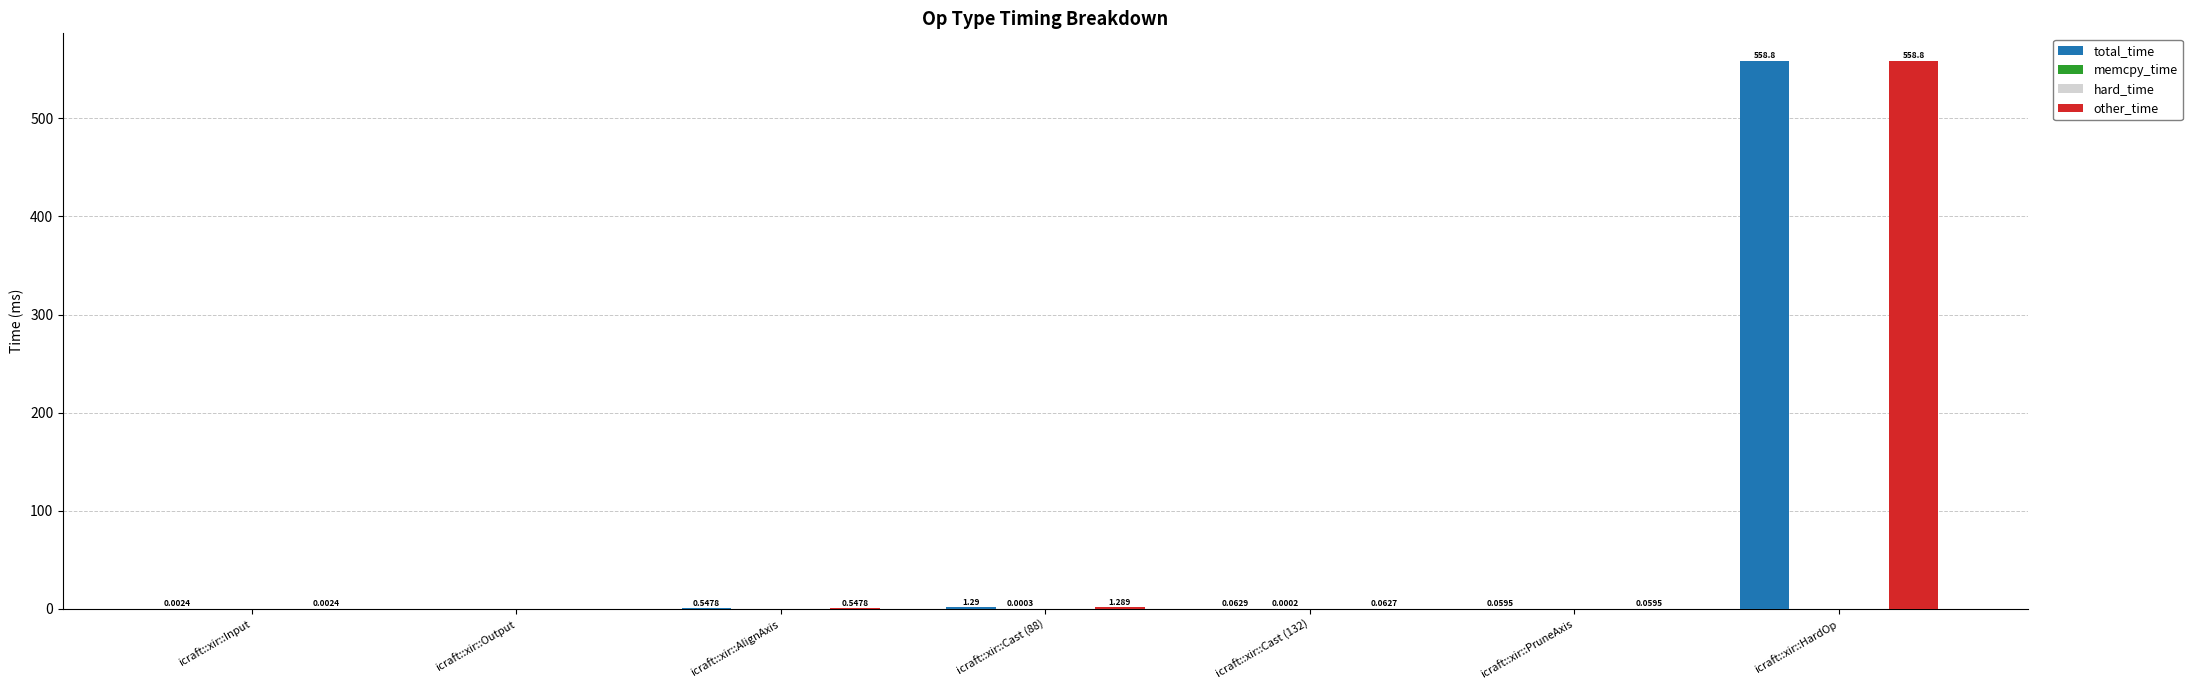

Which category has the highest value across all series?

icraft::xir::HardOp